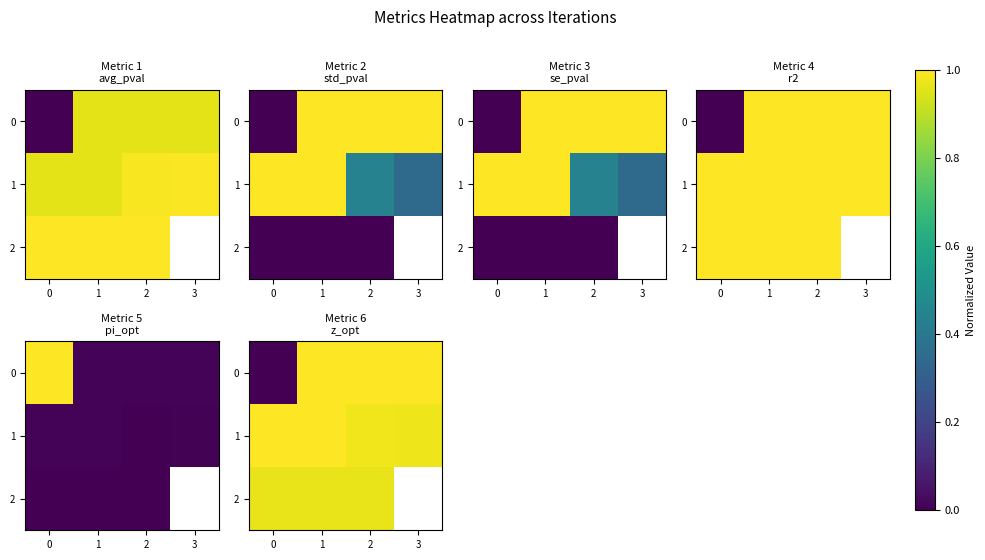

What is the difference between the maximum and minimum values in the 0 series?

1.0